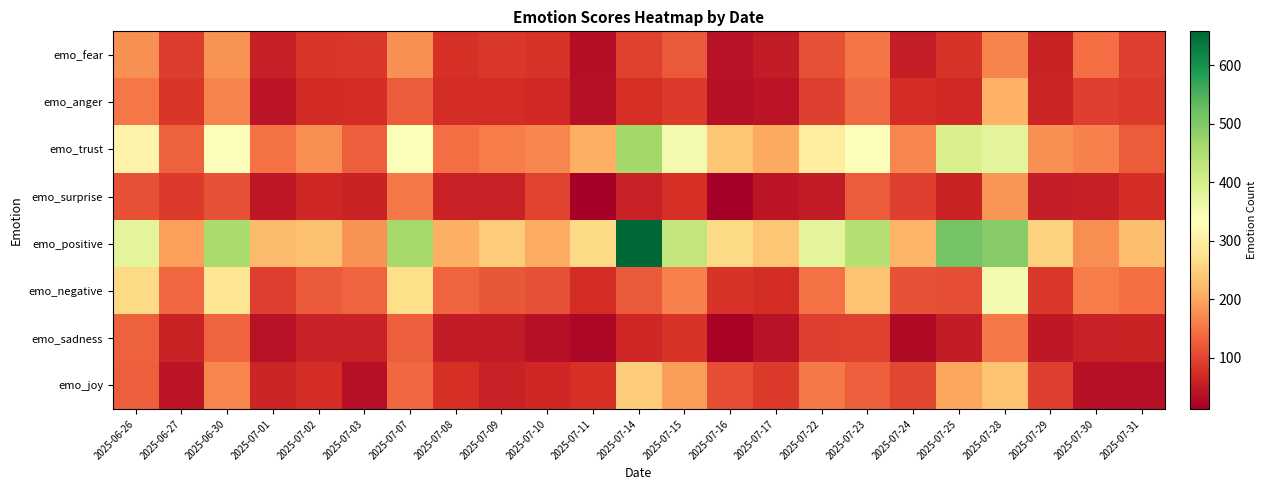

Between 2025-07-11 and 2025-06-30, which is larger?

2025-06-30